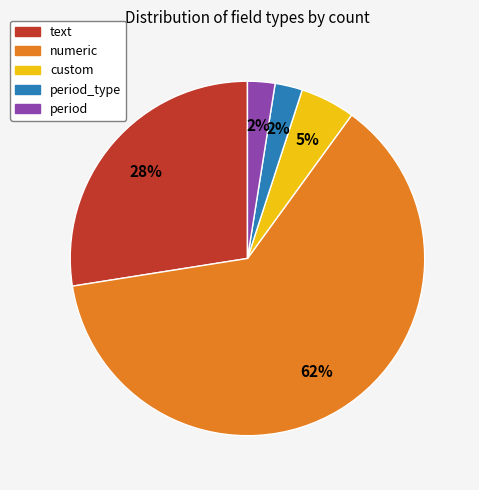

The text slice represents 1% of the pie. True or false?

False